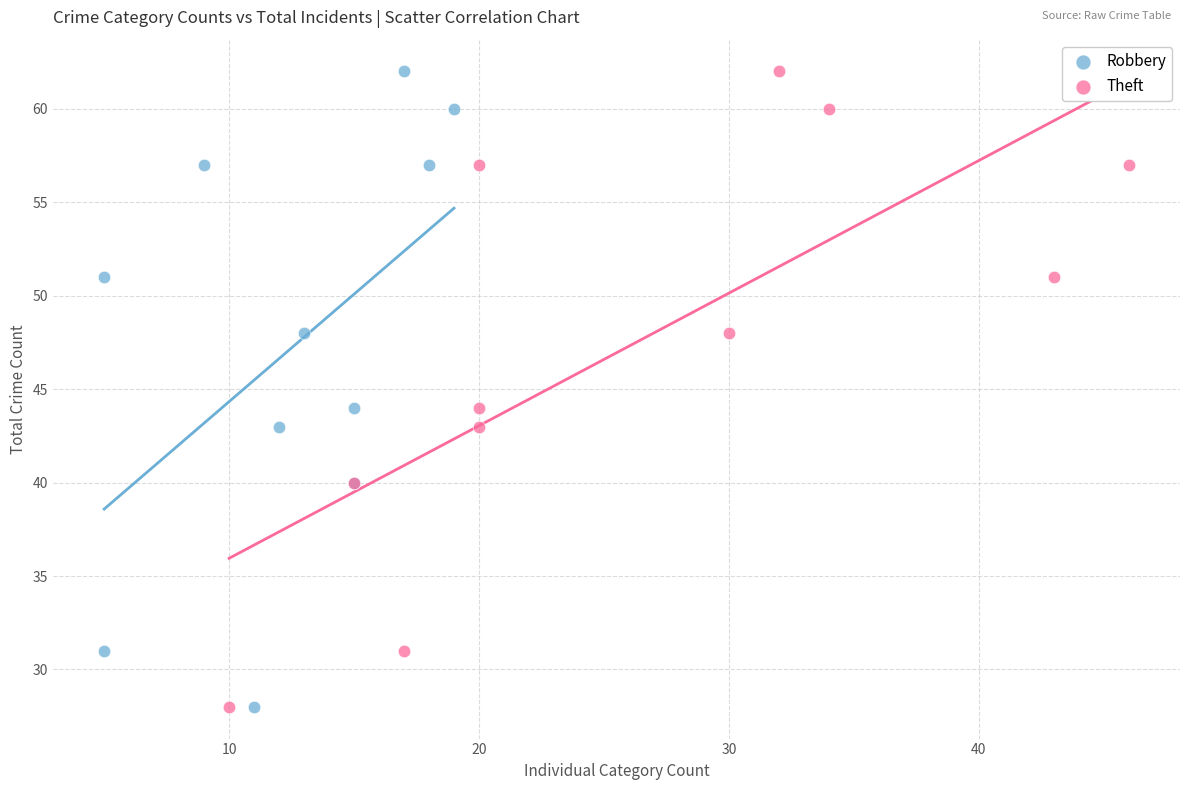

What are all the series names shown in the legend?

Robbery, Theft